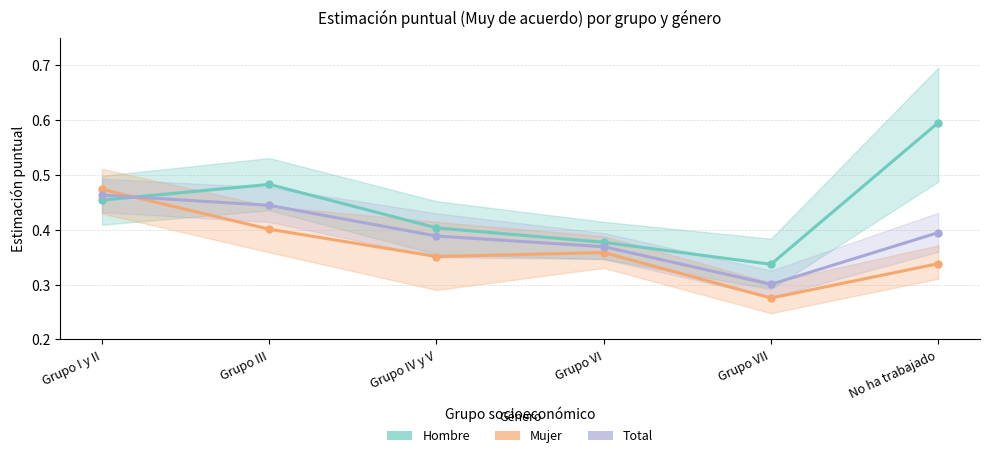

Rank the series at Grupo VII from highest to lowest value.

Hombre, Total, Mujer